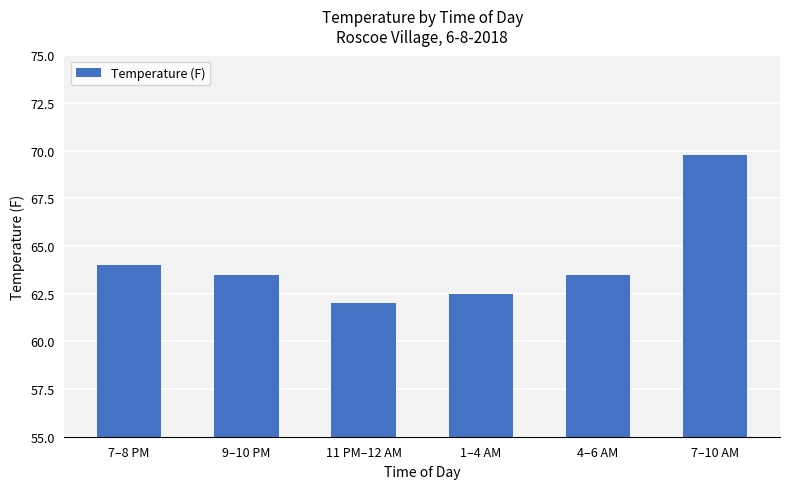

Approximately how many times larger is the value at 7–8 PM compared to 11 PM–12 AM?

1.0